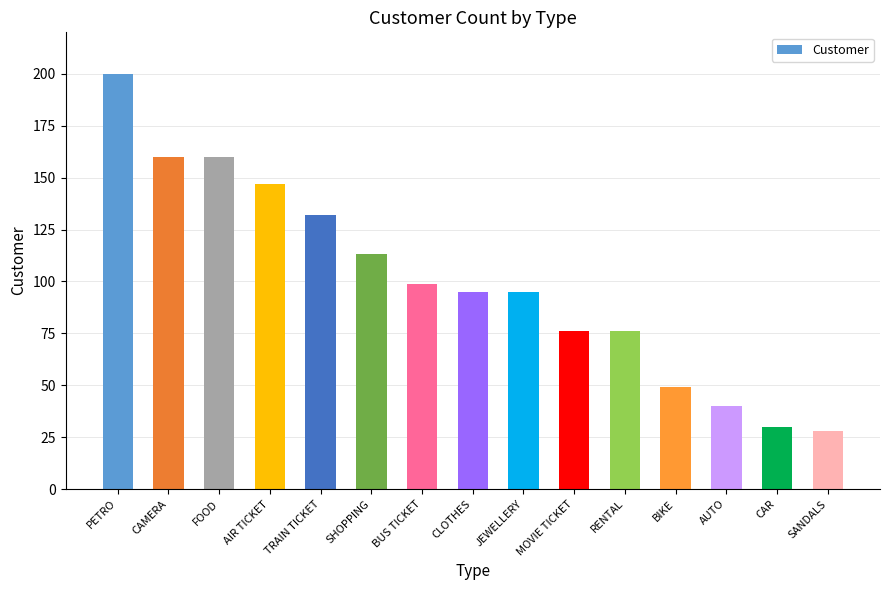

What is the sum of all values?

1500